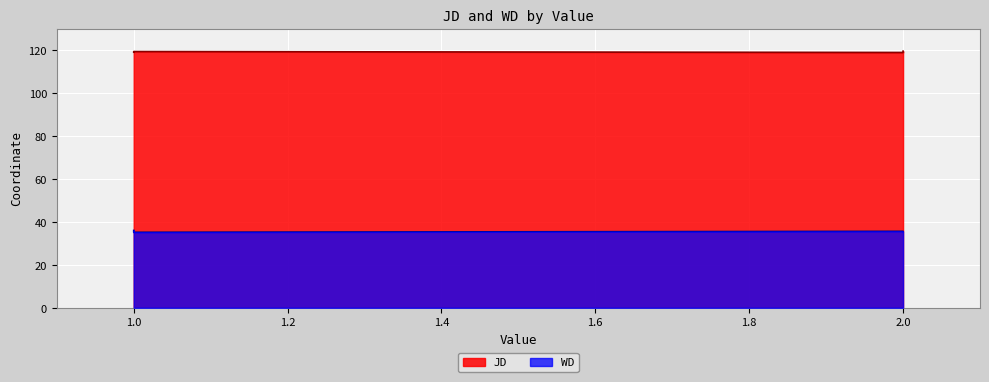

What is the total value across all series at 2?

154.9